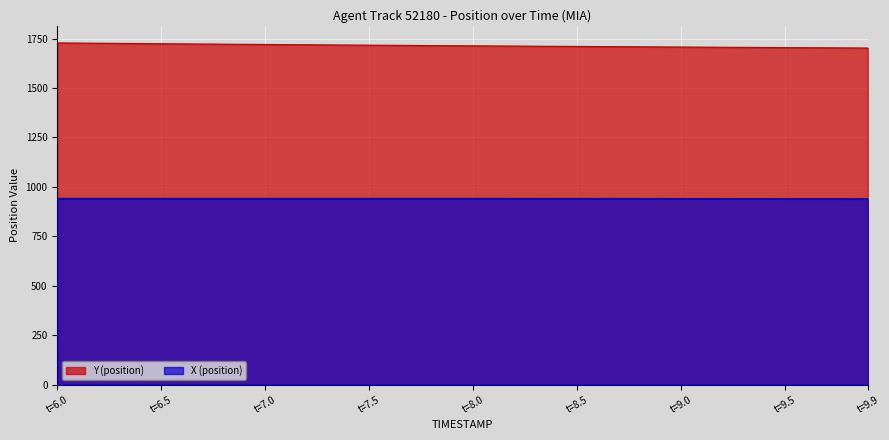

How many lines are shown in the chart?

2